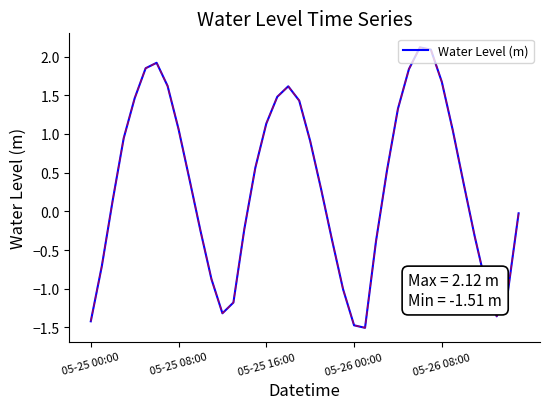

How many interior local valleys (lower than both neighbors) does the data have?

3